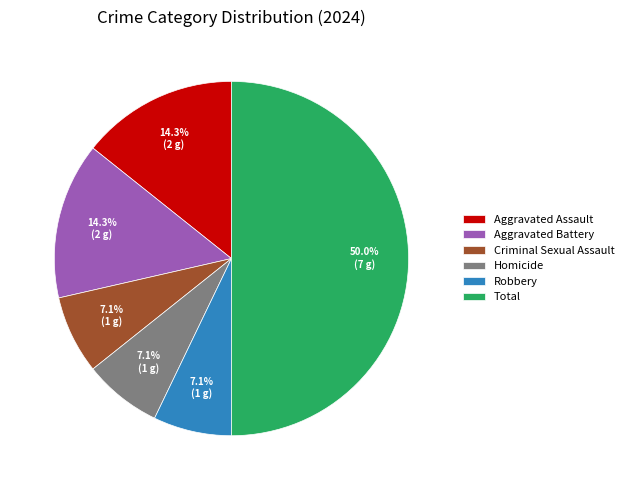

How many segments does this pie chart have?

6